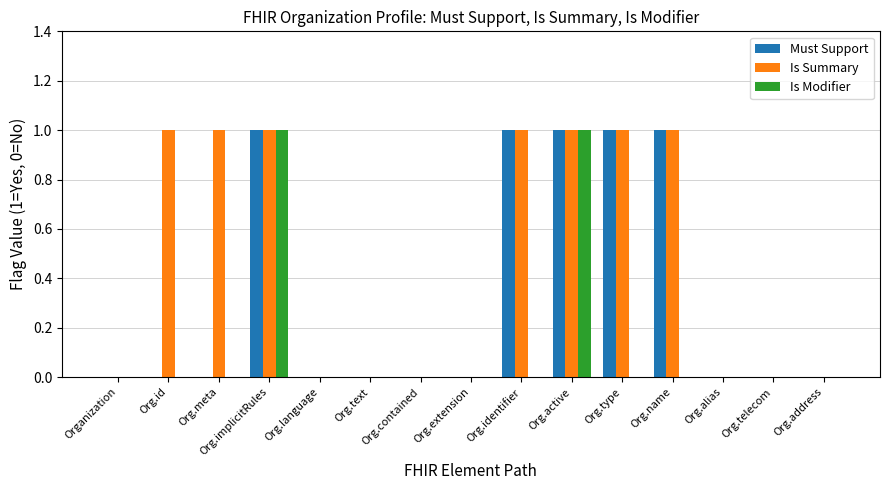

What are all the series names shown in the legend?

Must Support, Is Summary, Is Modifier